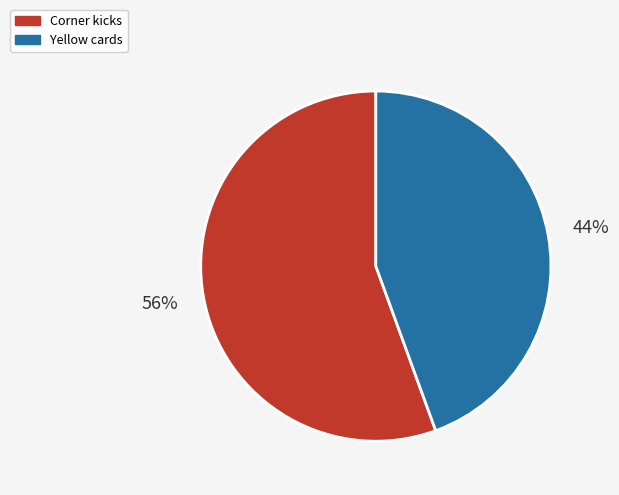

The Corner kicks slice represents 56% of the pie. True or false?

True